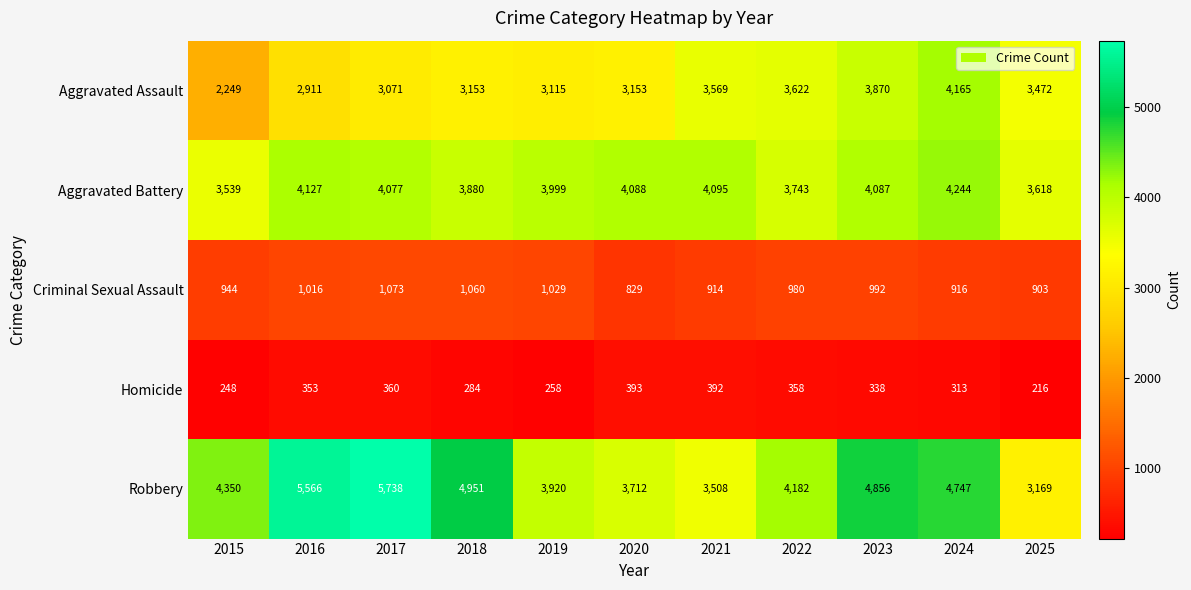

What is the sum of all Criminal Sexual Assault values?

10656